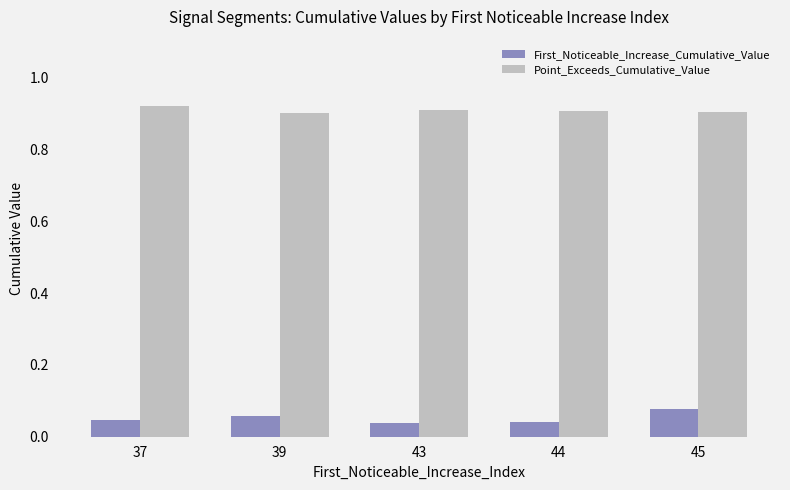

What is the spread (max minus min) of values at 39?

0.8